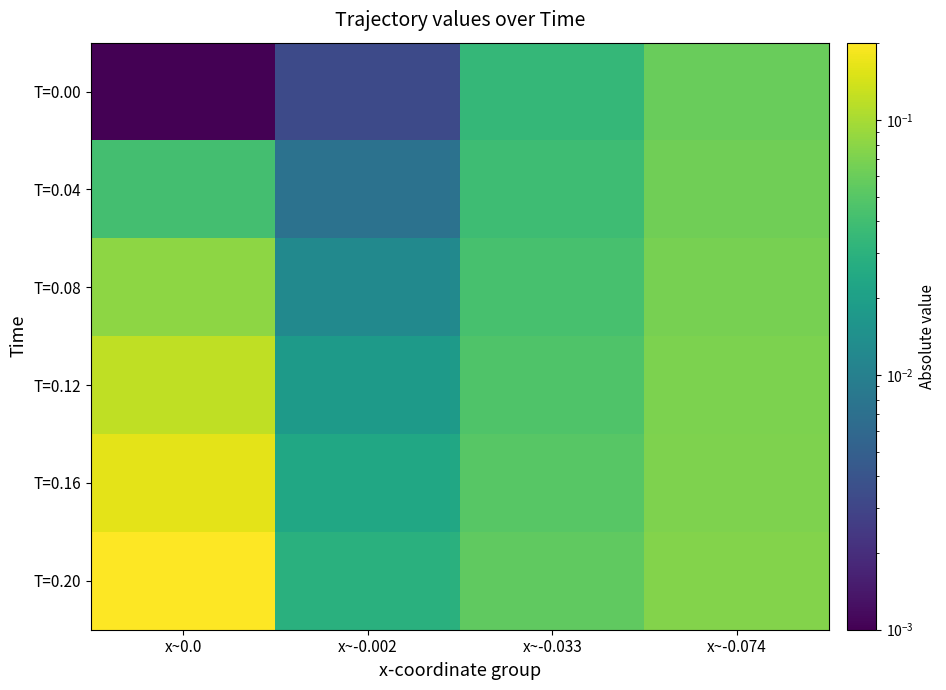

Which label corresponds to the smallest value in the chart?

x~0.0